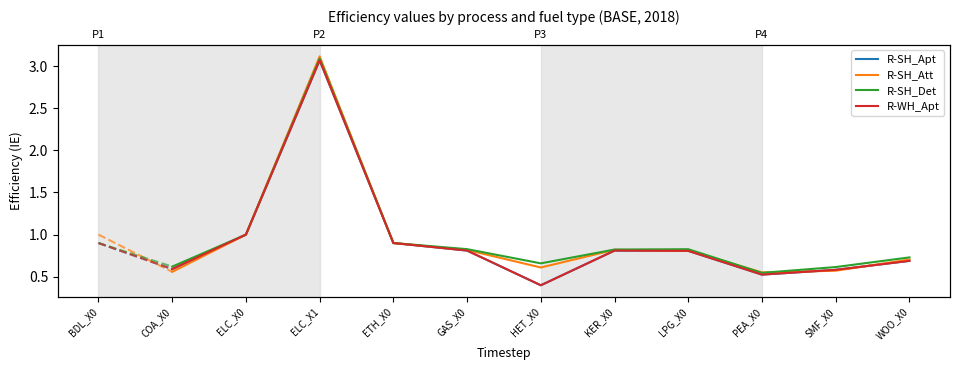

What is the difference between the maximum and minimum values in the R-SH_Det series?

2.5